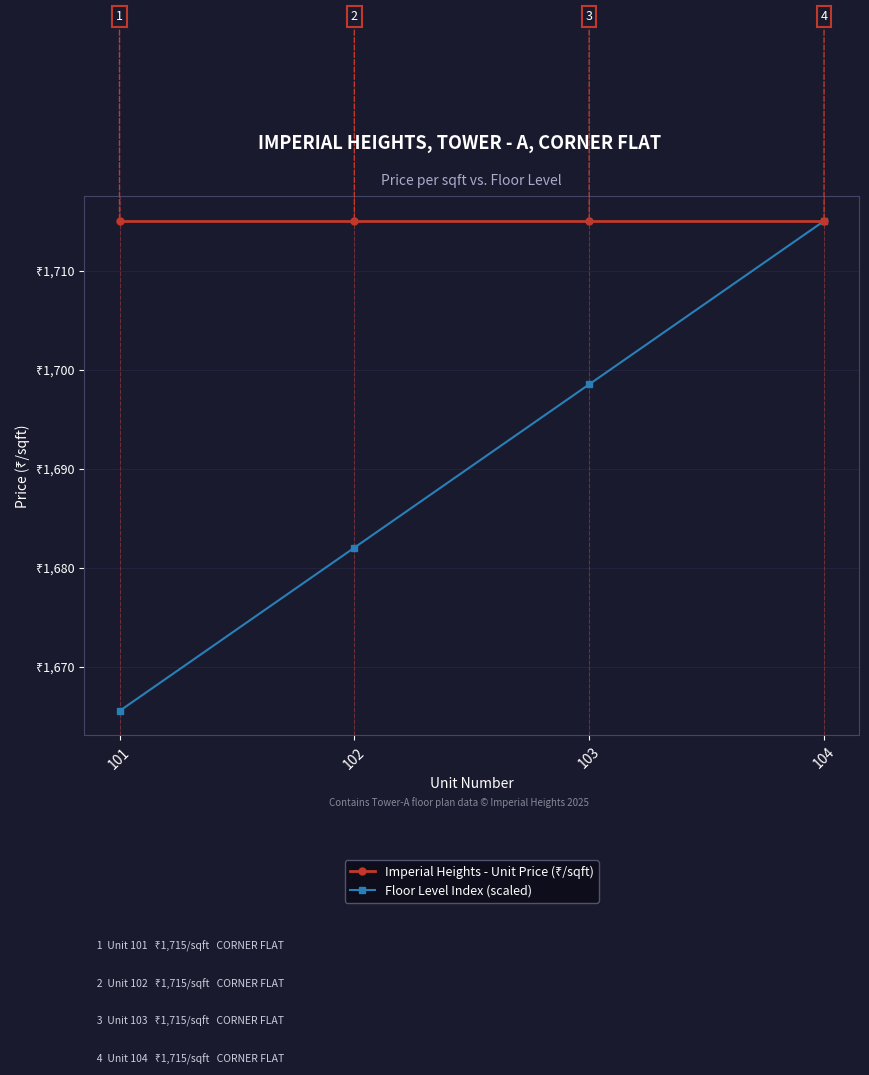

Which series changed the most between 101 and 102?

Floor Level Index (scaled)